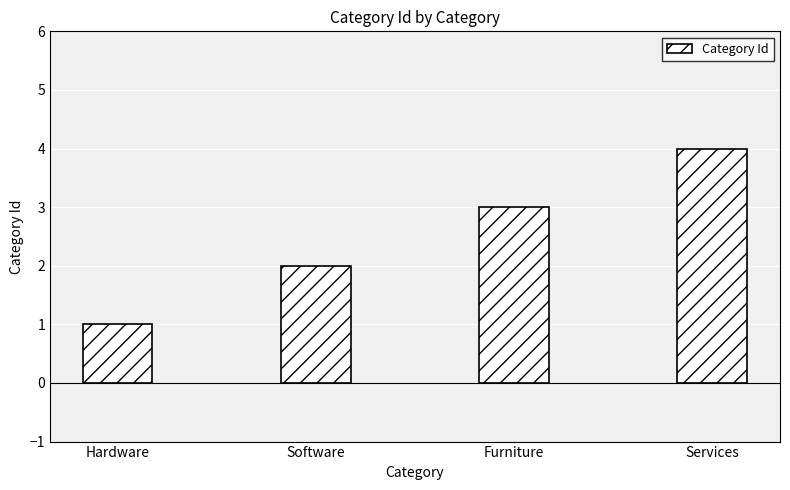

How many distinct data groups are displayed?

1